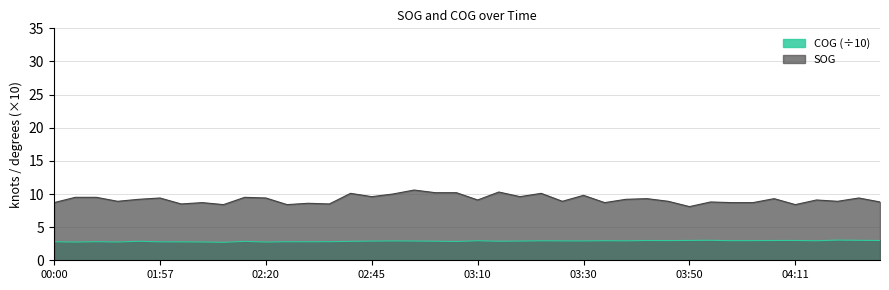

At how many categories does at least one series exceed 9?

22